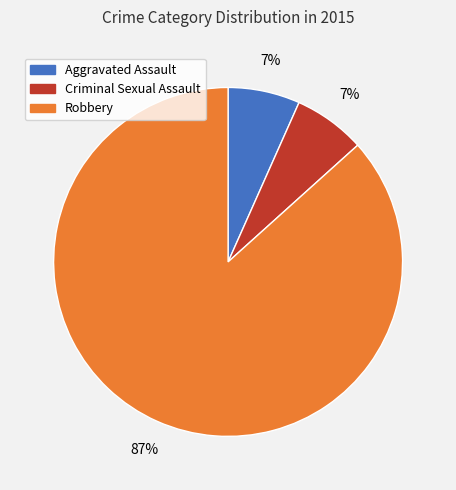

Which has a higher value, Aggravated Assault or Robbery?

Robbery